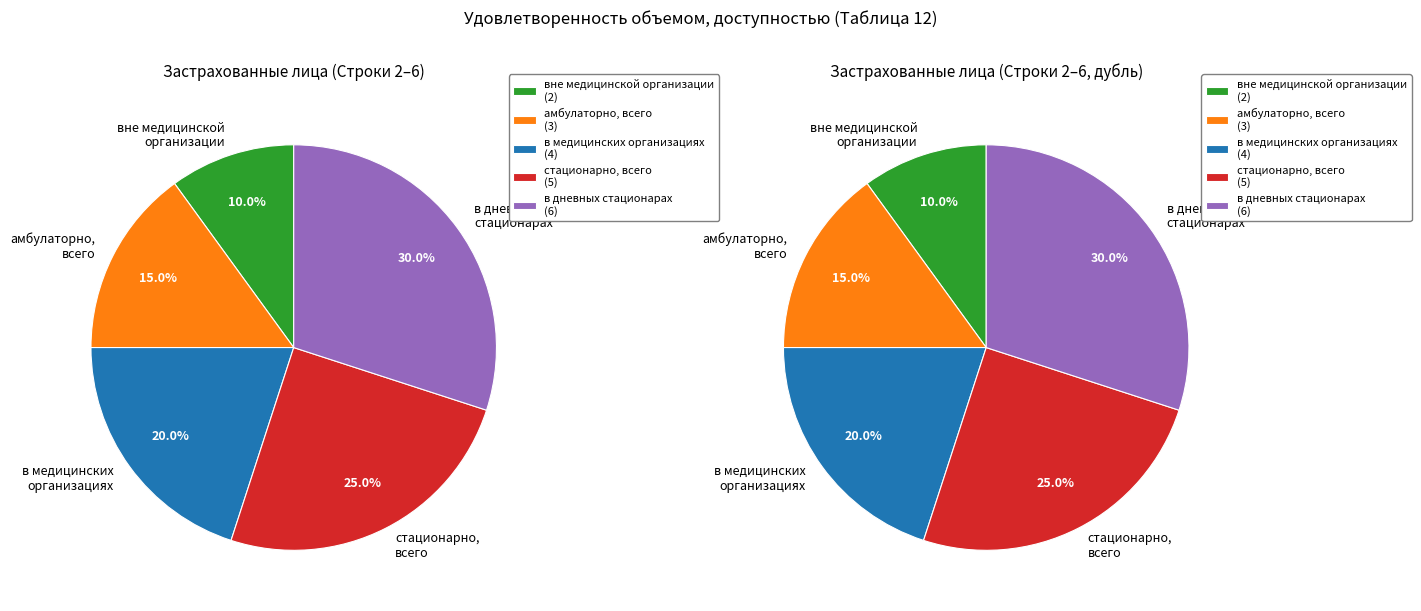

What percentage is NOT represented by в медицинских организациях?

80.0%